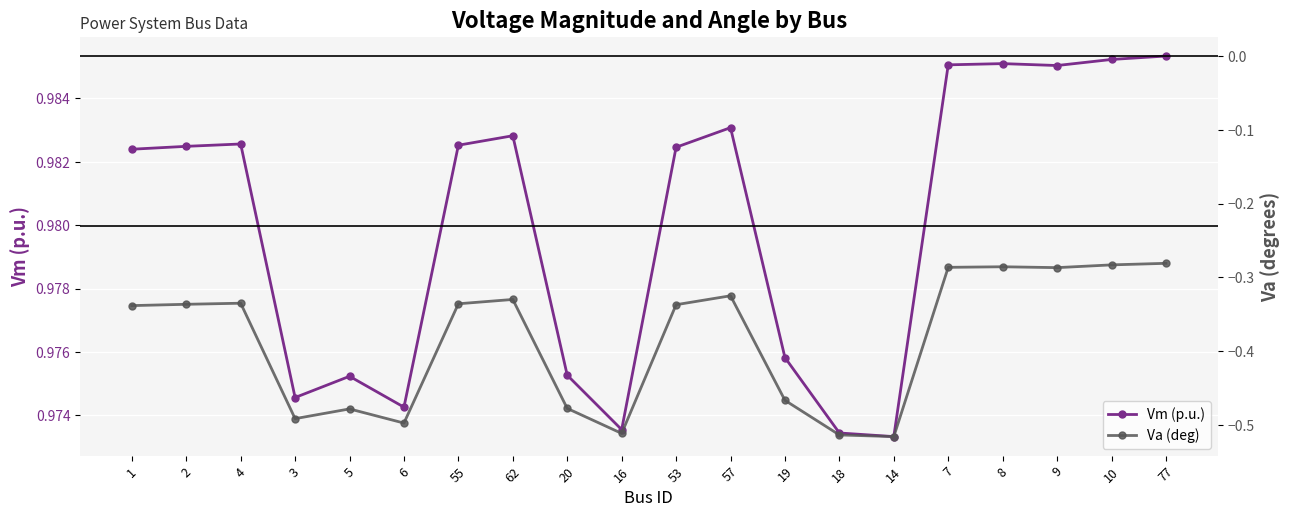

Reading right to left, transcribe all the data shown in this chart.

Vm (p.u.): 1.0	1.0	1.0	1.0	1.0	1.0	1.0	1.0	1.0	1.0	1.0	1.0	1.0	1.0	1.0	1.0	1.0	1.0	1.0	1.0
Va (deg): -0.3	-0.3	-0.3	-0.3	-0.3	-0.5	-0.5	-0.5	-0.3	-0.3	-0.5	-0.5	-0.3	-0.3	-0.5	-0.5	-0.5	-0.3	-0.3	-0.3